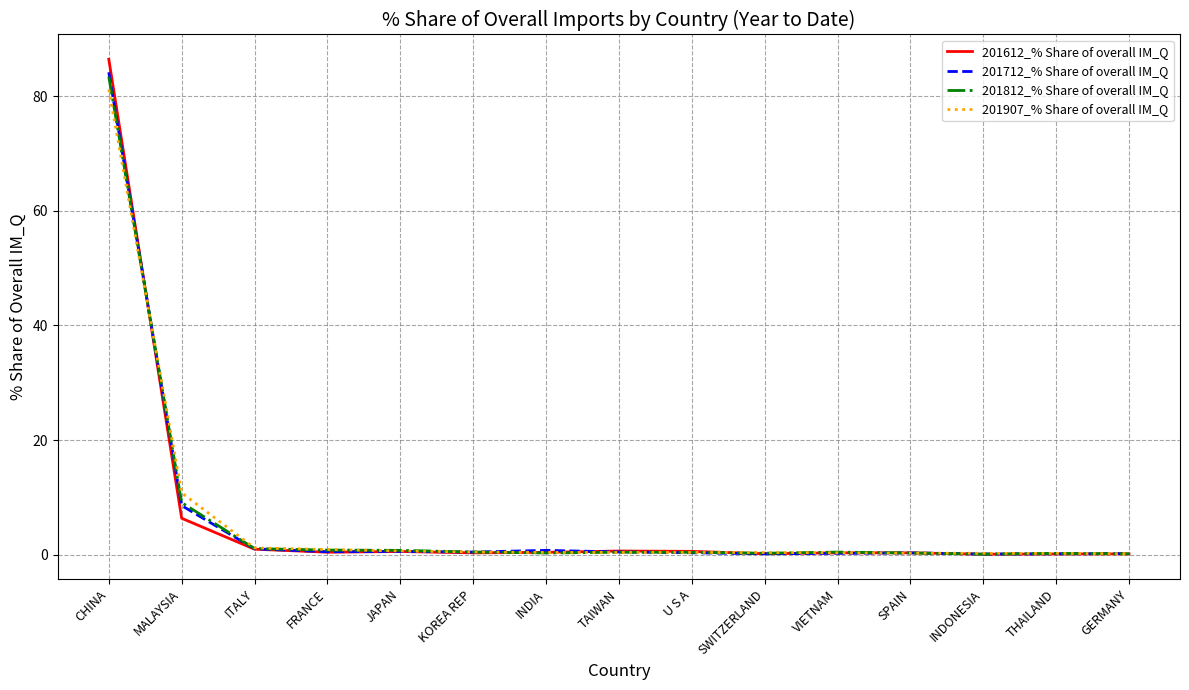

What is the maximum value for 201612_% Share of overall IM_Q?

86.4